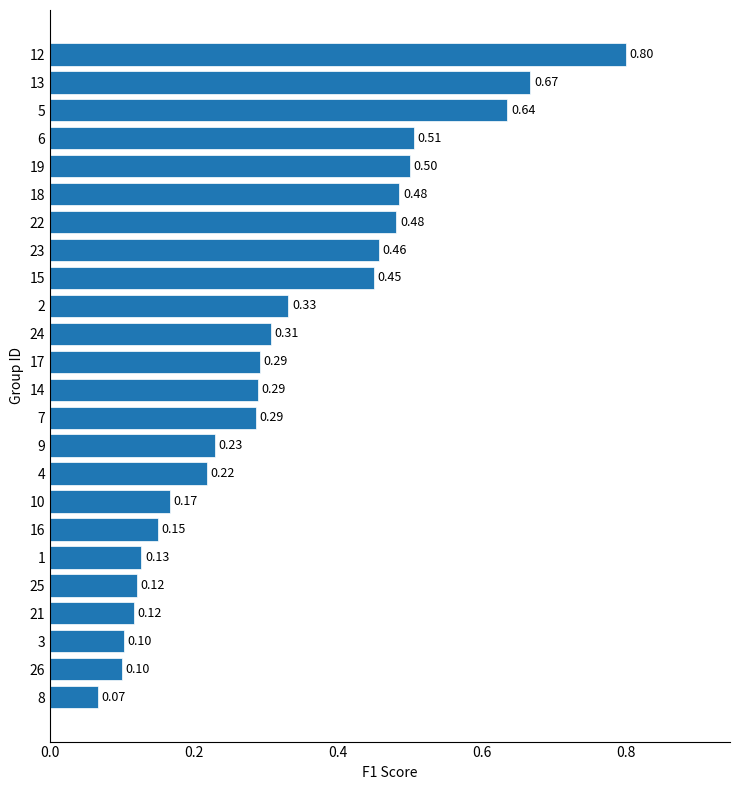

Between 14 and 9, which is larger?

14